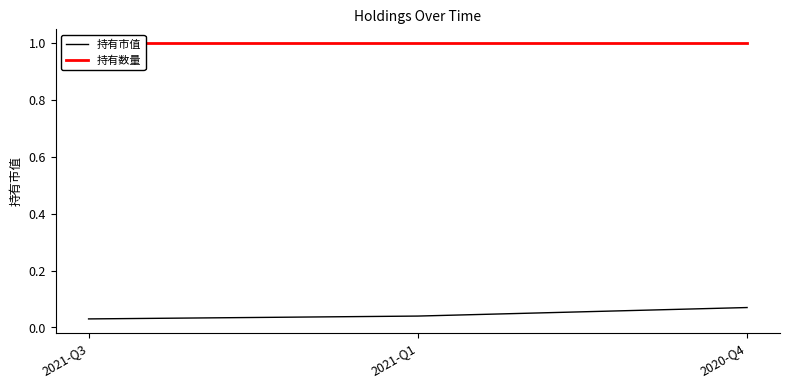

At how many categories does at least one series exceed 0?

3